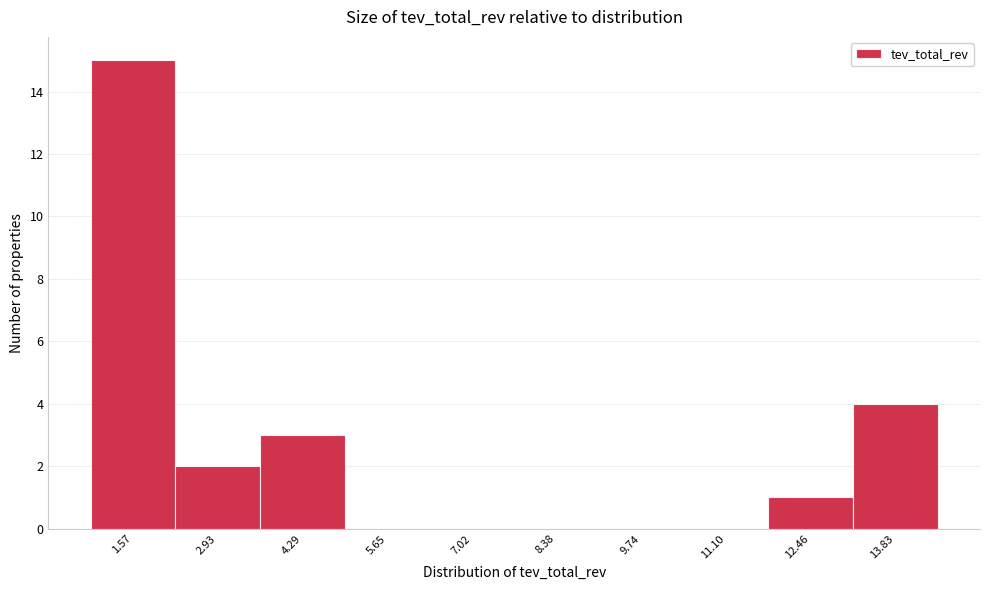

What is the height of the bar covering 11.8 to 13.2 on the x-axis? Neither the bar edges nor the heights are printed on the chart, so give them approximately, as read against the axes.

1